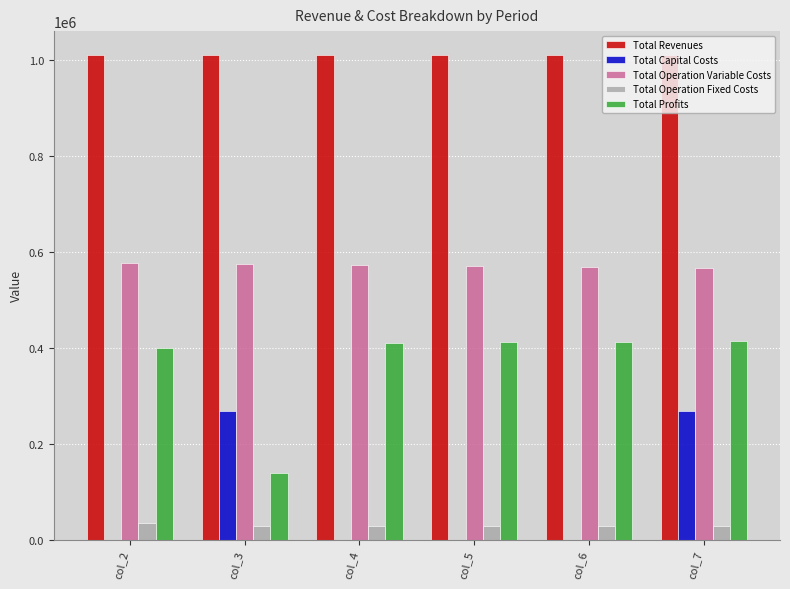

The value of Total Profits at col_3 is 74134.9. True or false?

False